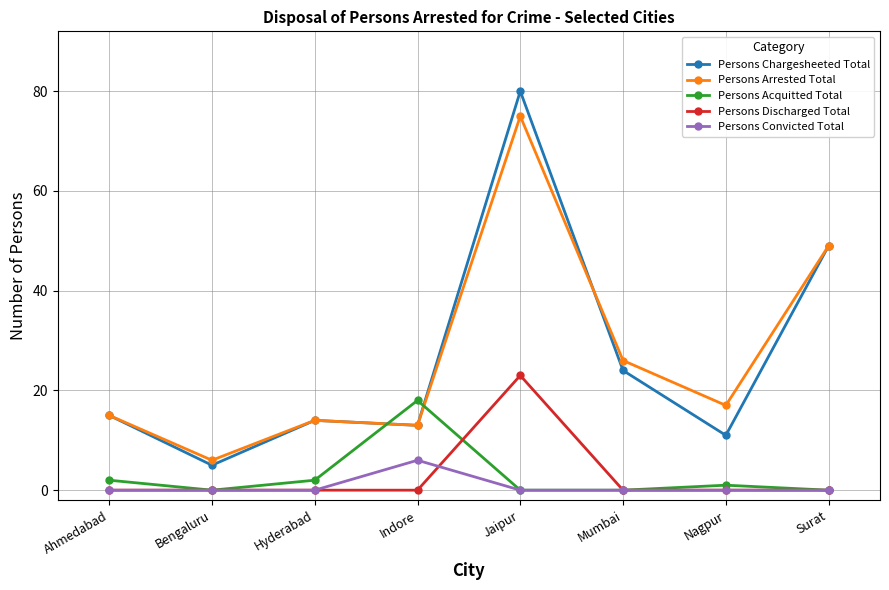

What is the sum of the Persons Acquitted Total values at Indore and Mumbai?

18